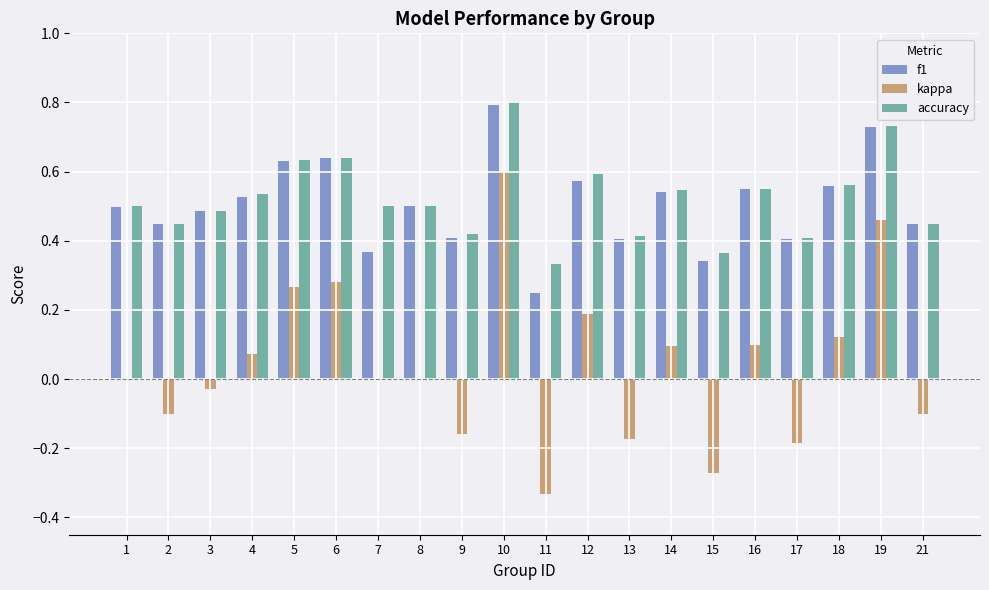

What are all the series names shown in the legend?

f1, kappa, accuracy